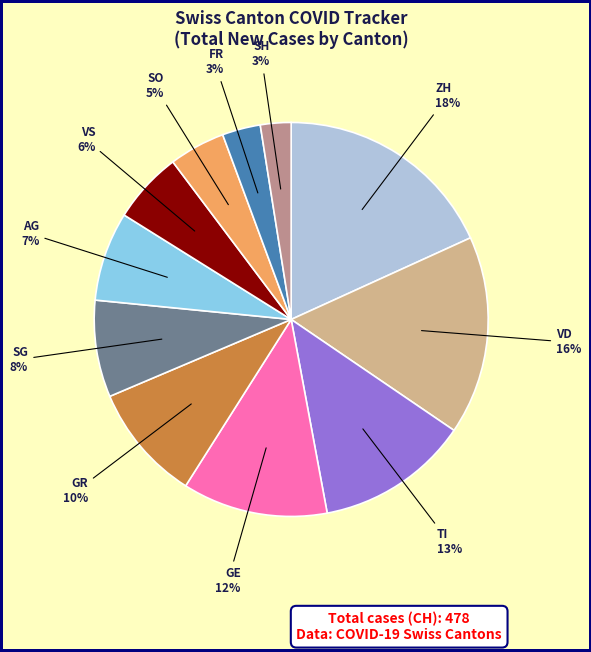

Does any single category account for the majority?

No